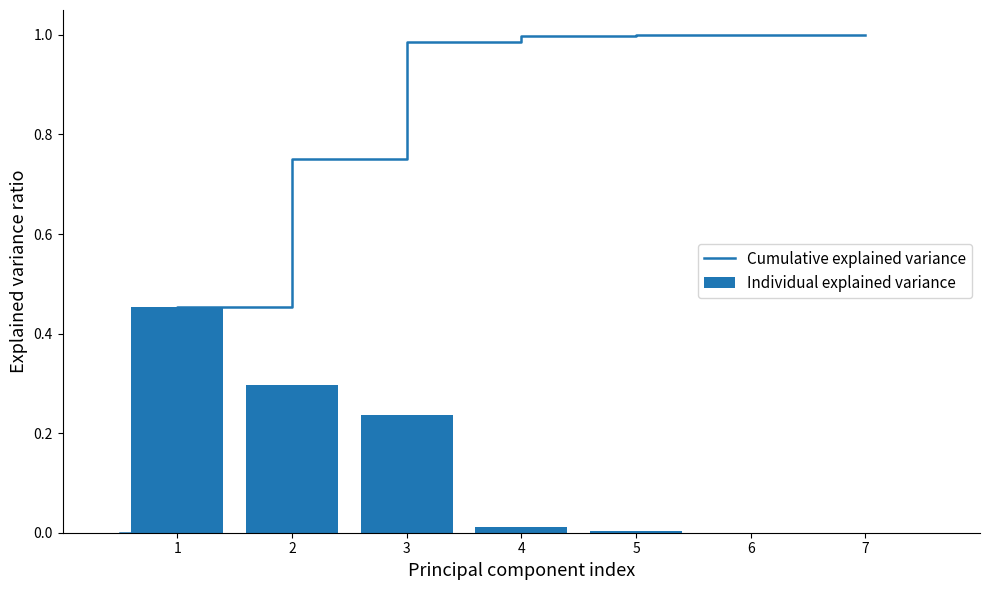

What is the sum of all Individual explained variance values?

1.0